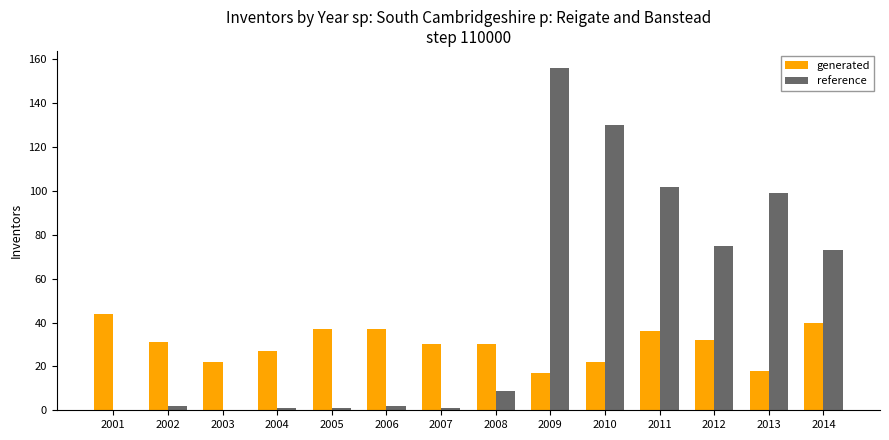

What value does the generated series have at 2014?

40